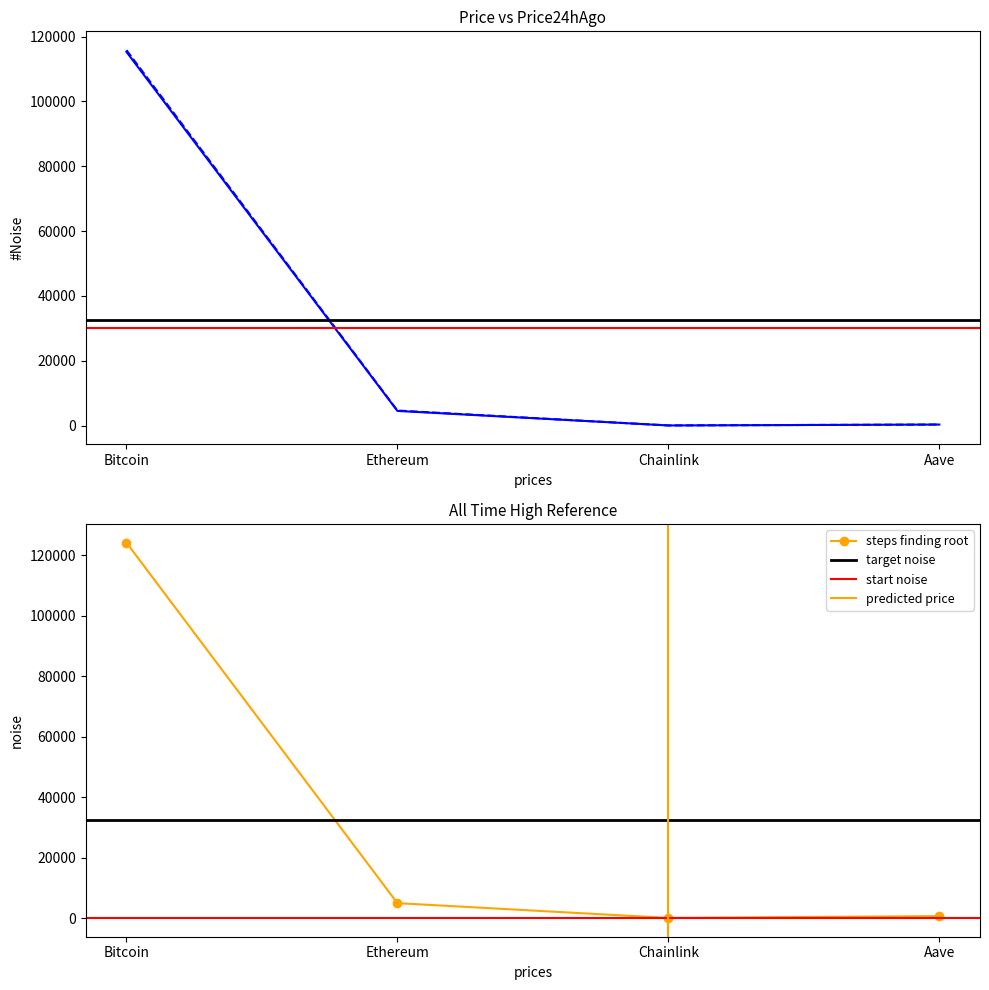

At which category does the chart reach its peak across all series?

Bitcoin